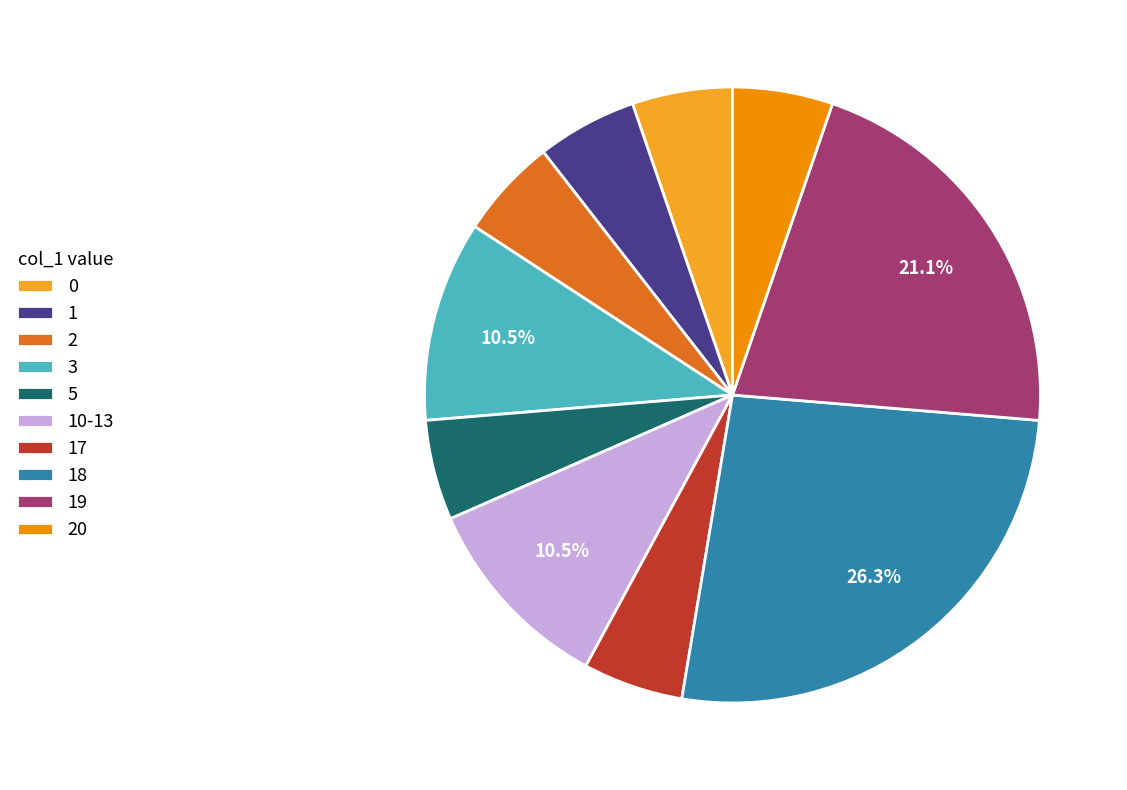

Is 3 the majority of the pie?

No